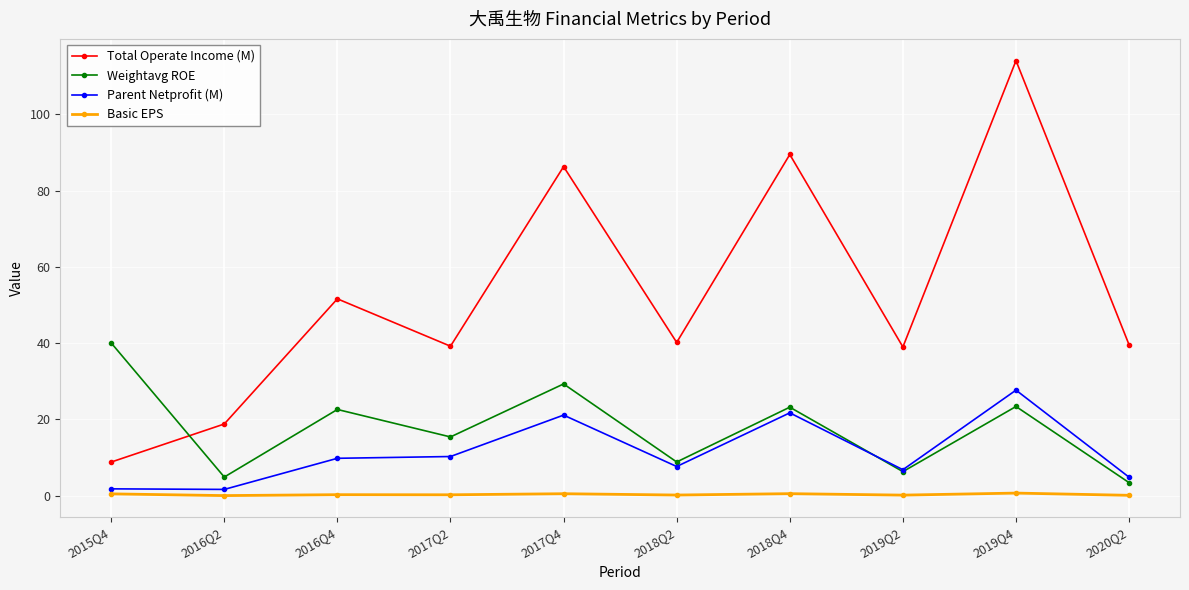

Which series has the largest total across all categories?

Total Operate Income (M)